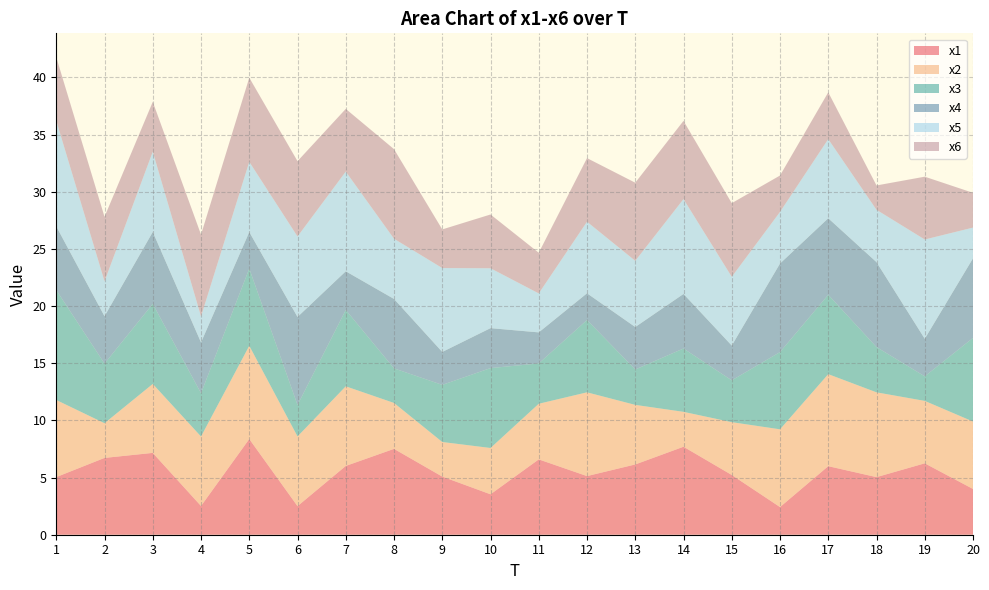

Reading left to right, what are all the values shown in this chart?

x1: 5.0	6.7	7.2	2.5	8.4	2.5	6.0	7.5	5.1	3.5	6.6	5.1	6.1	7.7	5.2	2.4	6.0	5.0	6.2	4.0
x2: 6.7	3.0	6.0	6.1	8.2	6.1	7.0	4.0	3.0	4.0	4.9	7.3	5.2	3.1	4.6	6.8	8.1	7.4	5.5	5.9
x3: 9.6	5.2	7.0	3.8	6.8	2.8	6.7	3.0	5.0	7.0	3.5	6.3	3.1	5.5	3.7	6.8	6.9	4.0	2.1	7.3
x4: 5.6	4.1	6.3	4.4	3.2	7.7	3.4	6.1	2.9	3.5	2.7	2.3	3.7	4.8	3.0	7.7	6.7	7.4	3.3	7.0
x5: 9.2	3.1	7.0	2.3	6.1	7.0	8.7	5.3	7.3	5.2	3.4	6.3	5.8	8.3	6.0	4.5	6.9	4.6	8.7	2.7
x6: 5.6	5.6	4.4	7.2	7.4	6.6	5.5	7.8	3.4	4.7	3.6	5.6	6.8	6.8	6.4	3.2	4.1	2.1	5.5	3.0